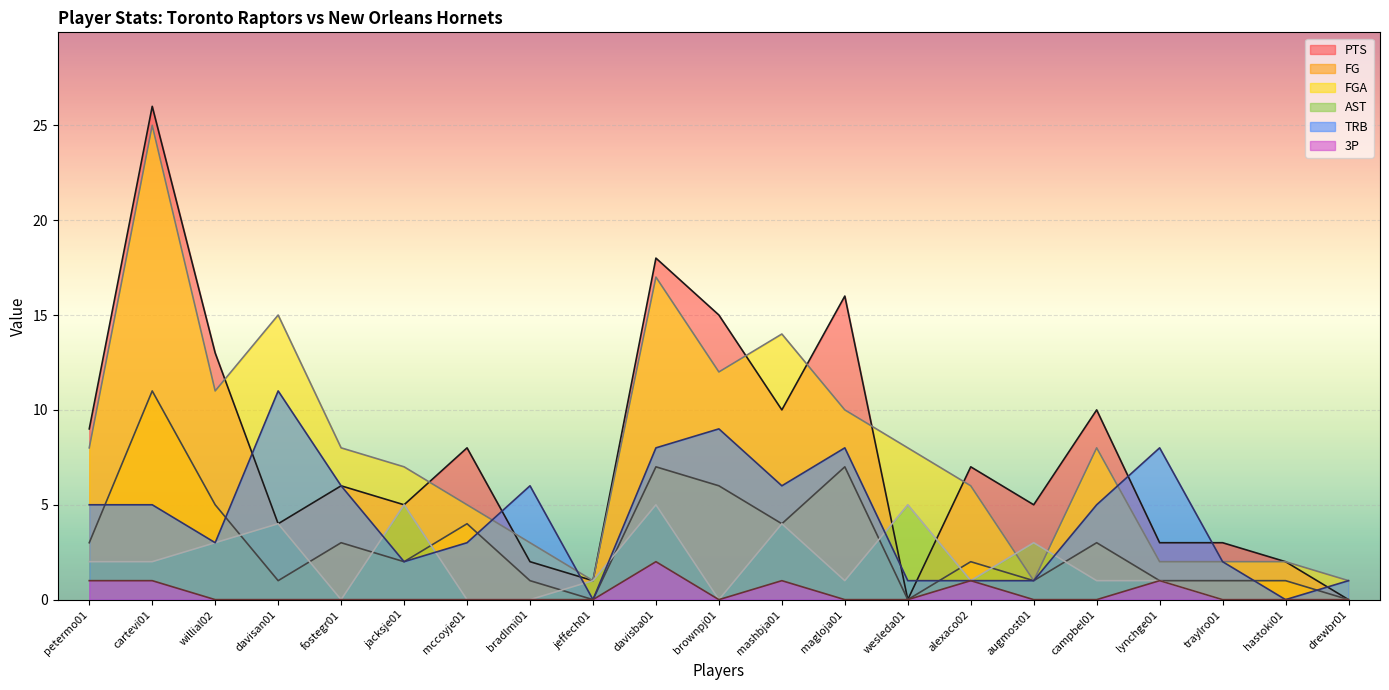

At how many categories does at least one series exceed 19?

1